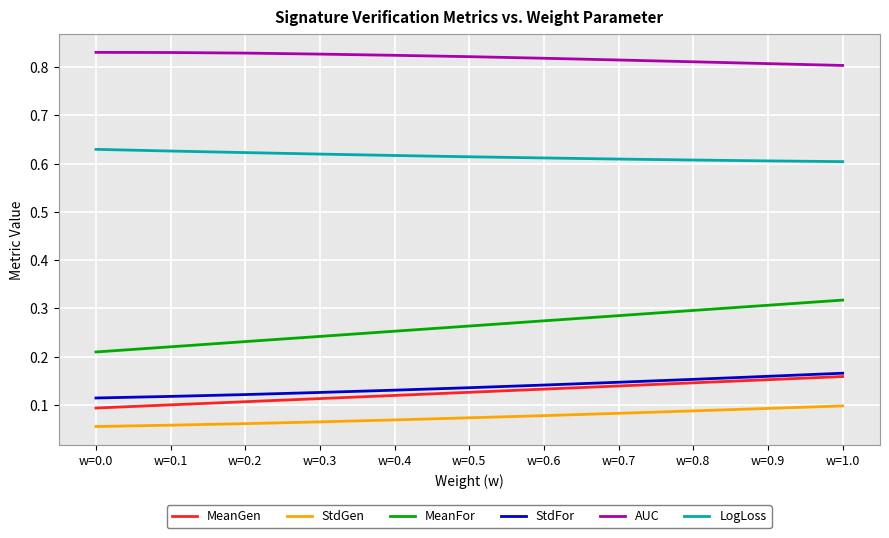

What position from the left is w=0.4?

5